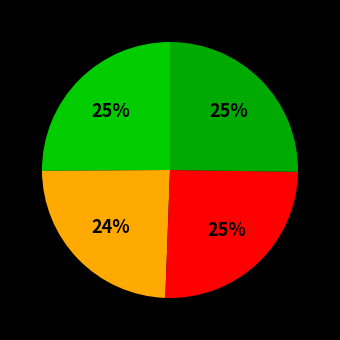

To the nearest percent, what is the difference between the largest and smallest slice percentages?

1%